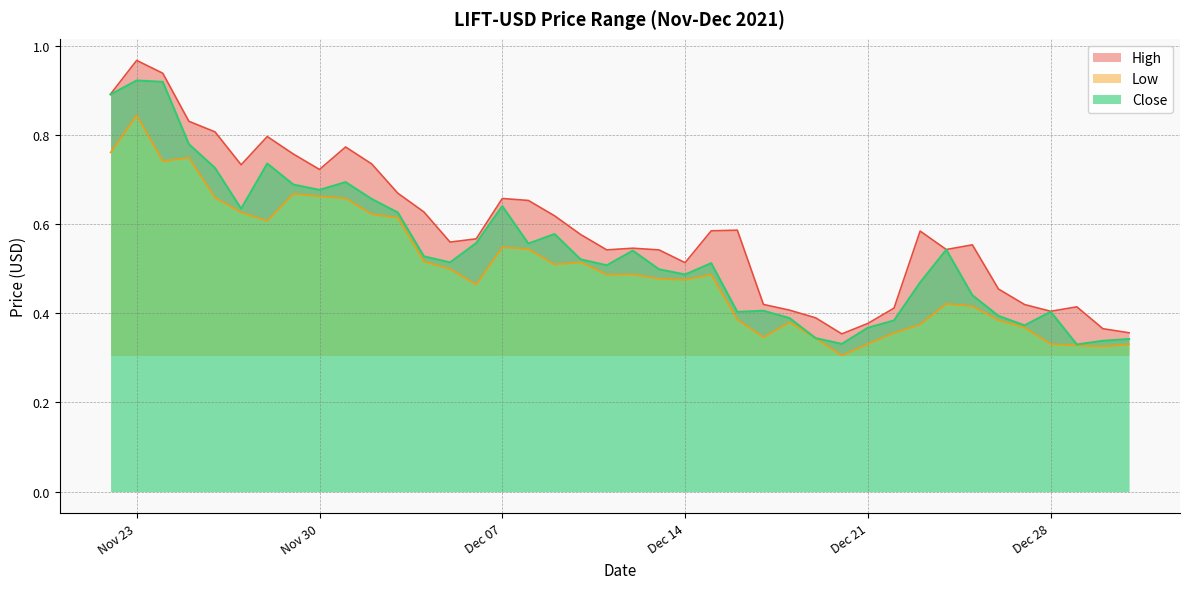

True or false: Low has a value of 0.3 at Dec 21.

True